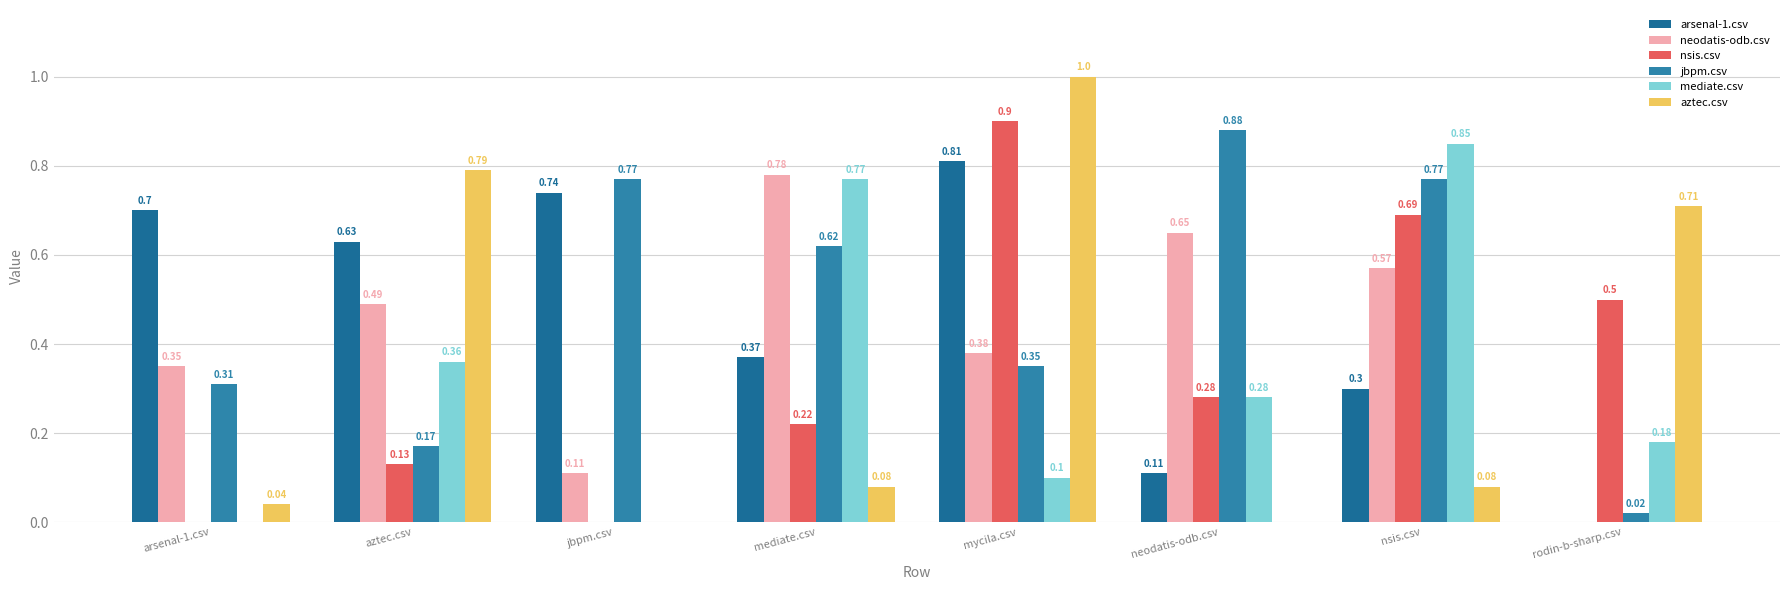

Are the bars grouped side by side (vs. stacked)?

Yes